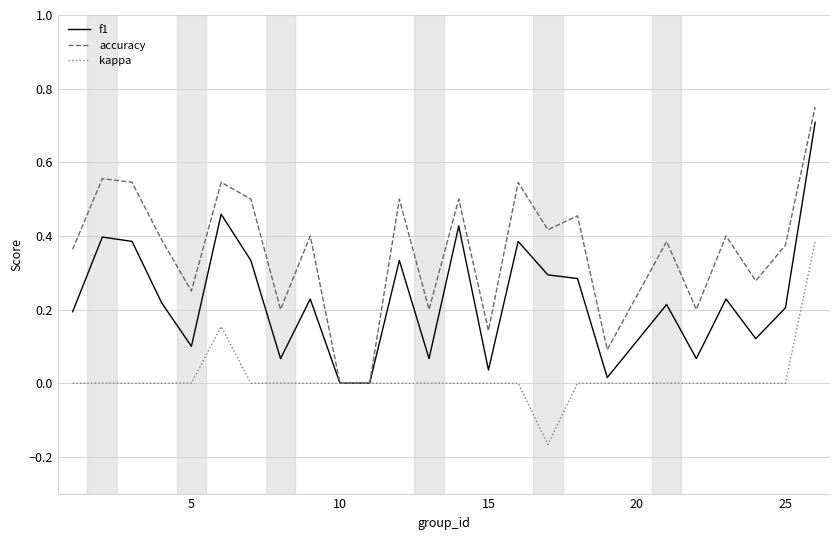

Does the chart display data point markers on the line(s)?

No